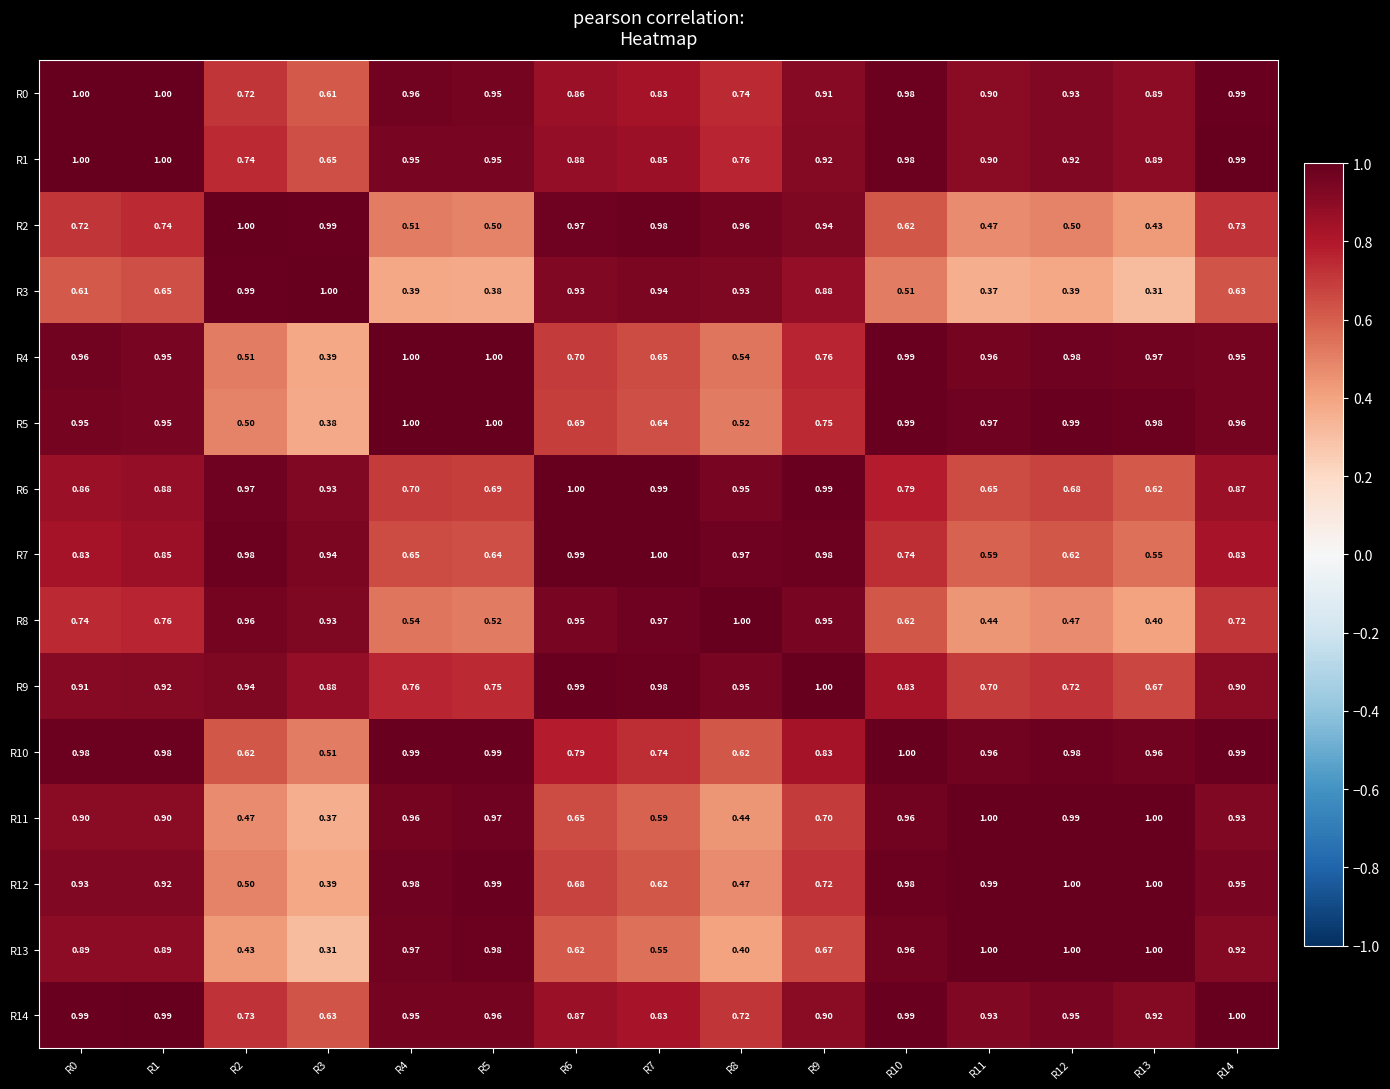

Is the value of R2 at R5 greater than the value of R3 at R7?

No